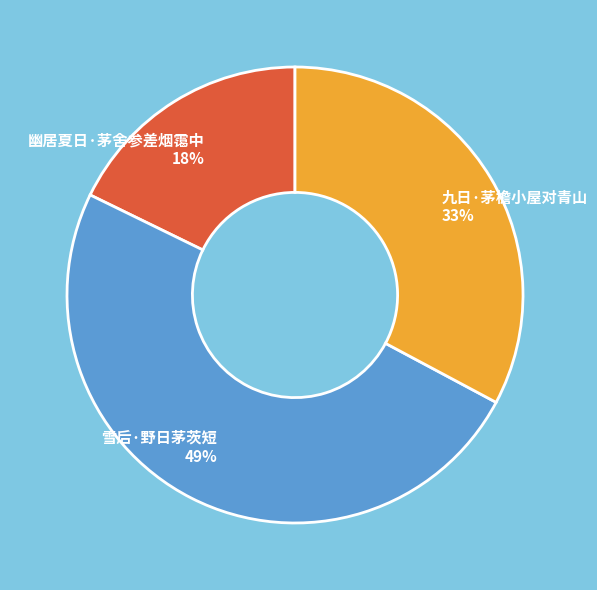

Rank the categories by value from highest to lowest.

雪后·野日茅茨短, 九日·茅檐小屋对青山, 幽居夏日·茅舍参差烟霭中